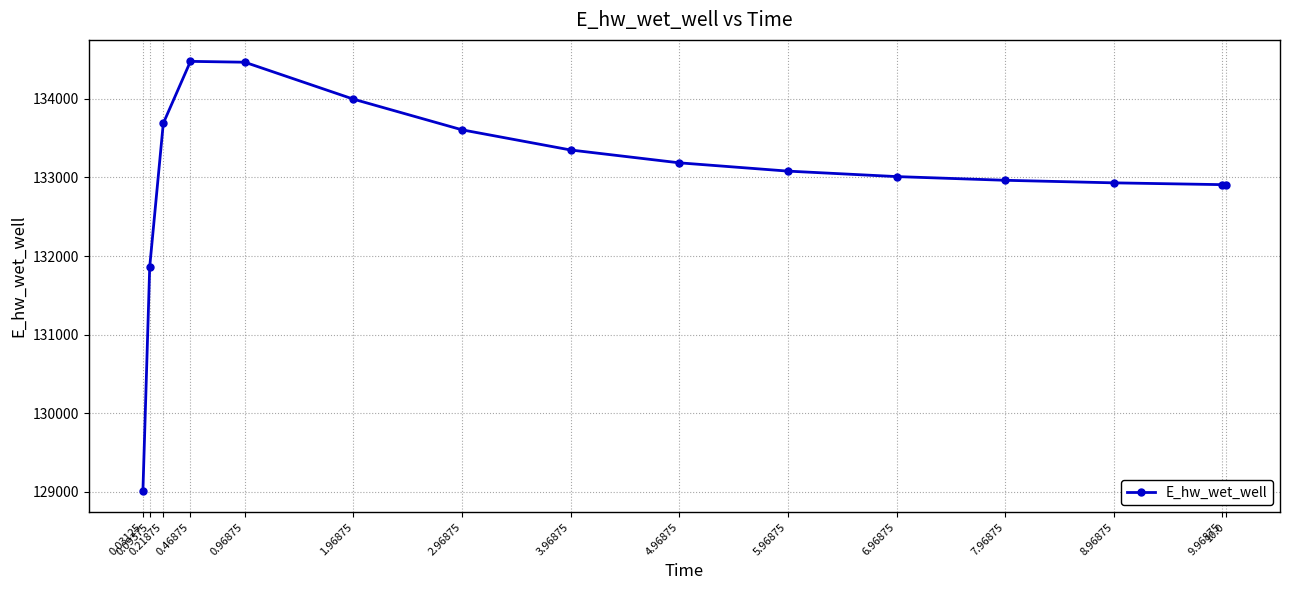

What is the greatest value displayed?

134476.7